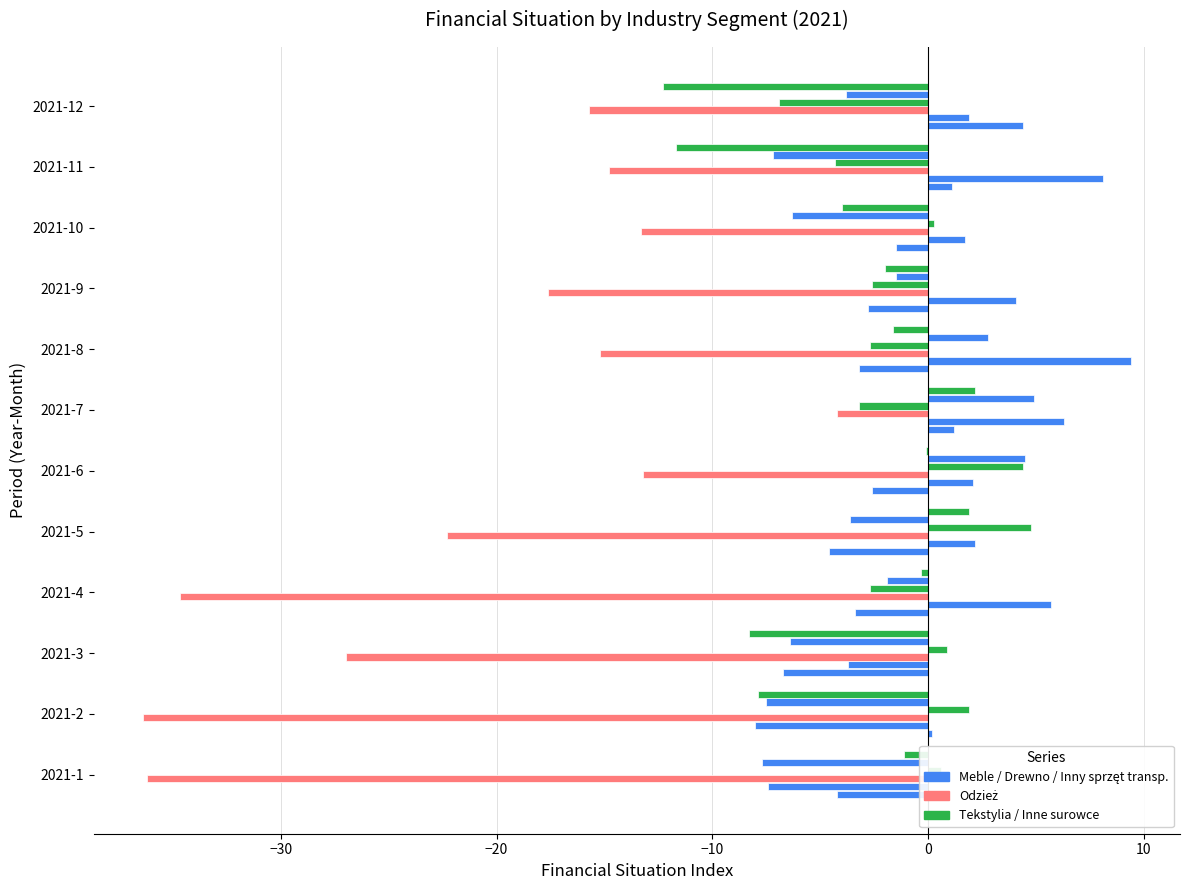

How many data points does each series have?

12